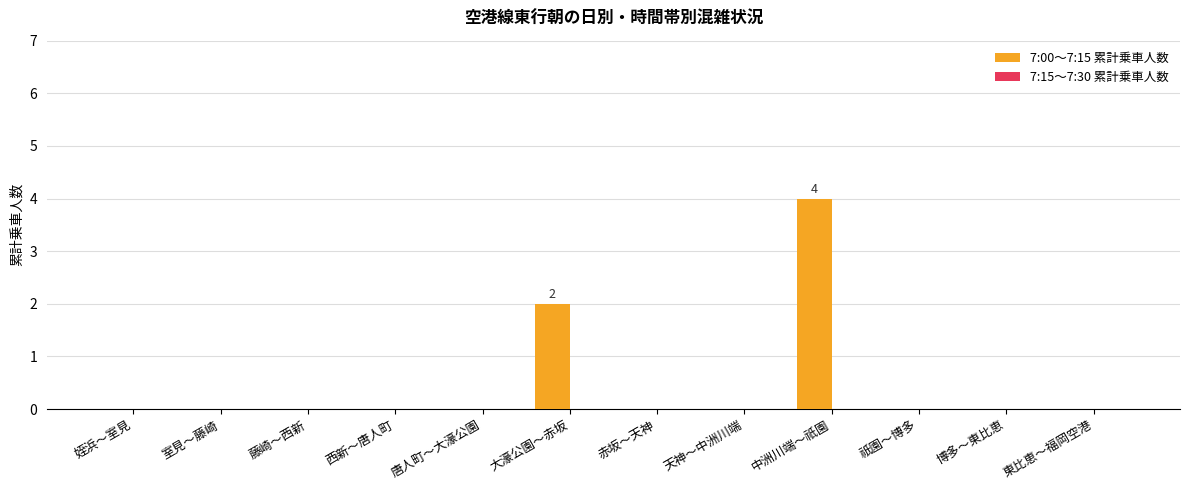

Count the number of data series in this chart.

1